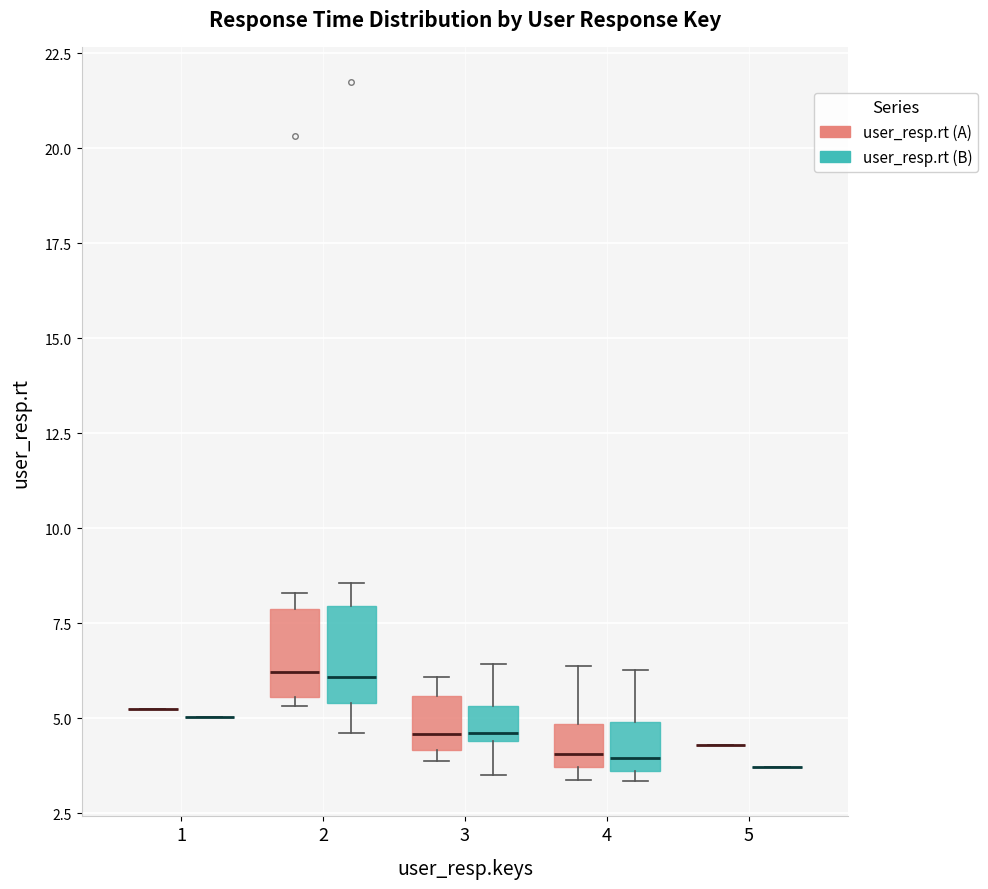

Reading left to right, transcribe this box plot: for each box, give where its median line is, the range the box spans, and where its two whiskers end, as read against the y-axis. The values are not printed on the chart, so give them approximately, as read against the axis.

1 (user_resp.rt (A)): box collapsed to a line at 5.0, whiskers 5.0 to 5.0
1 (user_resp.rt (B)): box collapsed to a line at 5.0, whiskers 5.0 to 5.0
2 (user_resp.rt (A)): median 6.0, box 5.5 to 8.0, whiskers 5.5 (just below the box's lower edge) to 8.5
2 (user_resp.rt (B)): median 6.0, box 5.5 to 8.0, whiskers 4.5 to 8.5
3 (user_resp.rt (A)): median 4.5, box 4.0 to 5.5, whiskers 4.0 (just below the box's lower edge) to 6.0
3 (user_resp.rt (B)): median 4.5 (just above the box's lower edge), box 4.5 to 5.5, whiskers 3.5 to 6.5
4 (user_resp.rt (A)): median 4.0, box 3.5 to 5.0, whiskers 3.5 (just below the box's lower edge) to 6.5
4 (user_resp.rt (B)): median 4.0, box 3.5 to 5.0, whiskers 3.5 (just below the box's lower edge) to 6.5
5 (user_resp.rt (A)): box collapsed to a line at 4.5, whiskers 4.5 to 4.5
5 (user_resp.rt (B)): box collapsed to a line at 3.5, whiskers 3.5 to 3.5